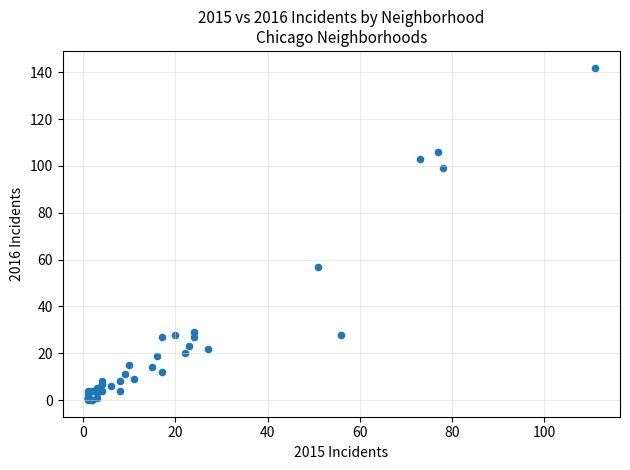

What Y value in the scatter plot is closest to 71?

57